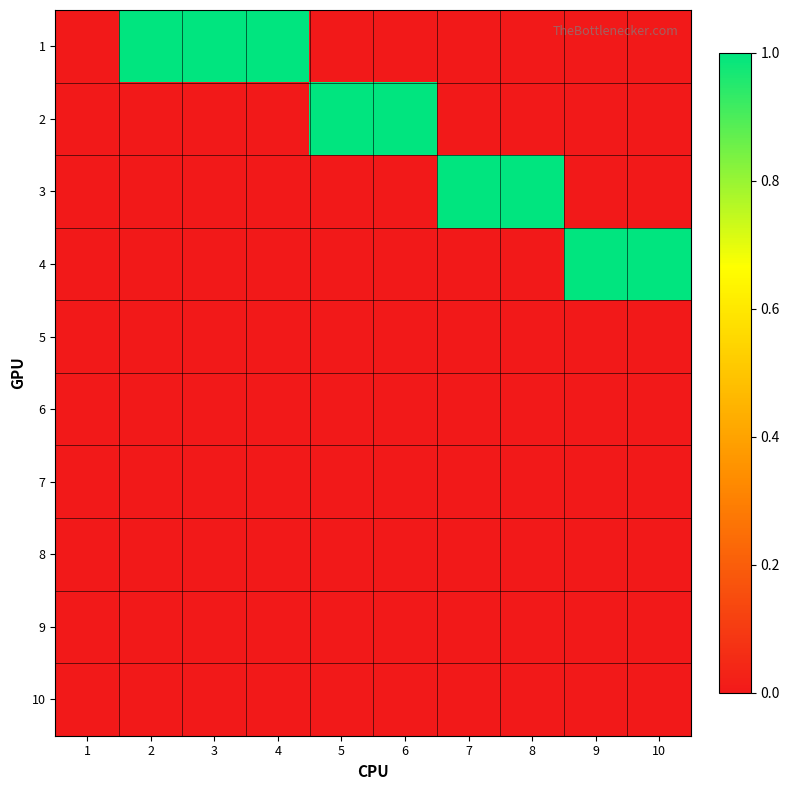

Reading left to right, transcribe all the data shown in this chart.

1: 1=0	2=1	3=1	4=1	5=0	6=0	7=0	8=0	9=0	10=0
2: 1=0	2=0	3=0	4=0	5=1	6=1	7=0	8=0	9=0	10=0
3: 1=0	2=0	3=0	4=0	5=0	6=0	7=1	8=1	9=0	10=0
4: 1=0	2=0	3=0	4=0	5=0	6=0	7=0	8=0	9=1	10=1
5: 1=0	2=0	3=0	4=0	5=0	6=0	7=0	8=0	9=0	10=0
6: 1=0	2=0	3=0	4=0	5=0	6=0	7=0	8=0	9=0	10=0
7: 1=0	2=0	3=0	4=0	5=0	6=0	7=0	8=0	9=0	10=0
8: 1=0	2=0	3=0	4=0	5=0	6=0	7=0	8=0	9=0	10=0
9: 1=0	2=0	3=0	4=0	5=0	6=0	7=0	8=0	9=0	10=0
10: 1=0	2=0	3=0	4=0	5=0	6=0	7=0	8=0	9=0	10=0